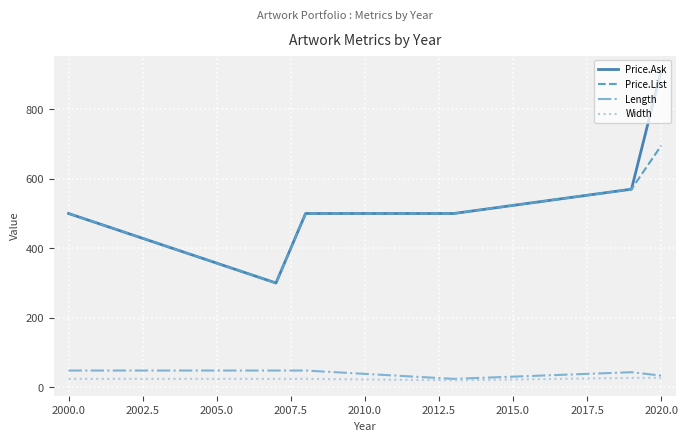

What is the maximum value for Price.Ask?

910.0